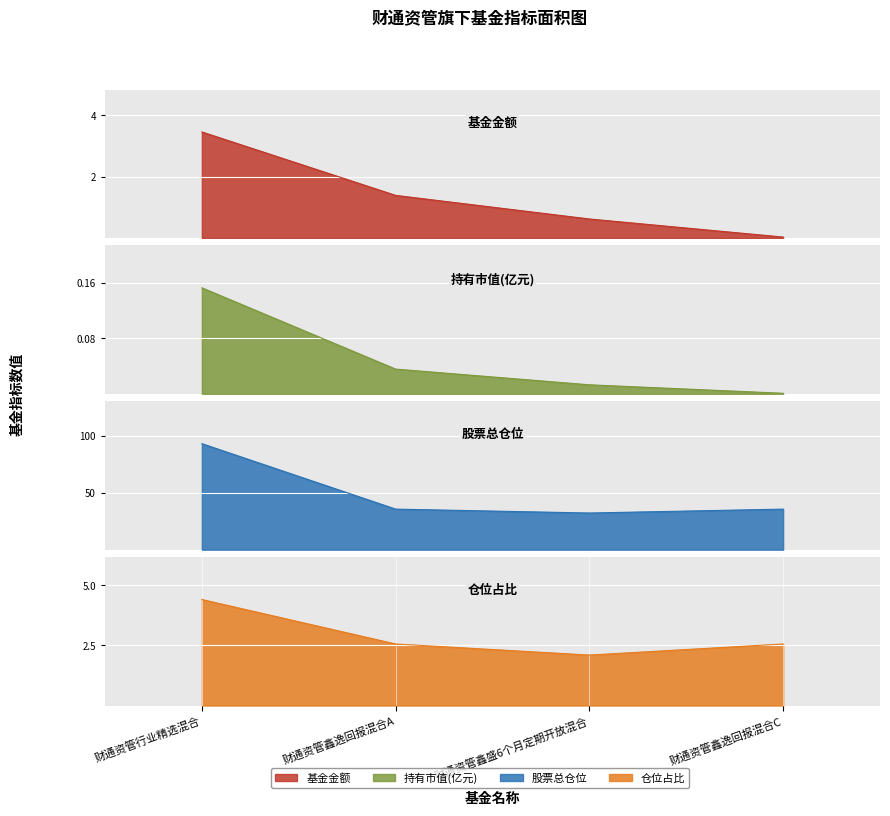

Reading right to left, list all the values displayed in this chart.

基金金额: 财通资管鑫逸回报混合C=0.0	财通资管鑫盛6个月定期开放混合=0.6	财通资管鑫逸回报混合A=1.4	财通资管行业精选混合=3.5
持有市值(亿元): 财通资管鑫逸回报混合C=0.0	财通资管鑫盛6个月定期开放混合=0.0	财通资管鑫逸回报混合A=0.0	财通资管行业精选混合=0.2
股票总仓位: 财通资管鑫逸回报混合C=35.6	财通资管鑫盛6个月定期开放混合=32.1	财通资管鑫逸回报混合A=35.6	财通资管行业精选混合=93.0
仓位占比: 财通资管鑫逸回报混合C=2.6	财通资管鑫盛6个月定期开放混合=2.1	财通资管鑫逸回报混合A=2.6	财通资管行业精选混合=4.4